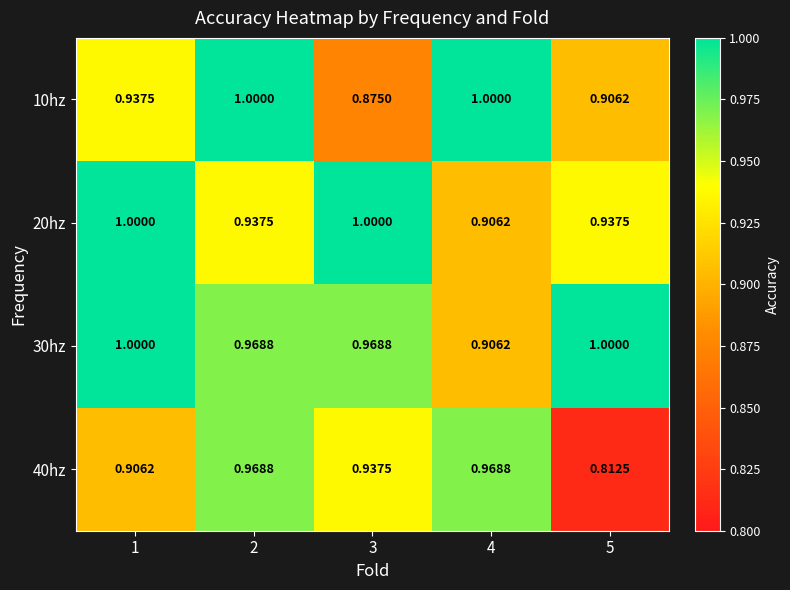

What is the difference between the highest and lowest values at 3?

0.1